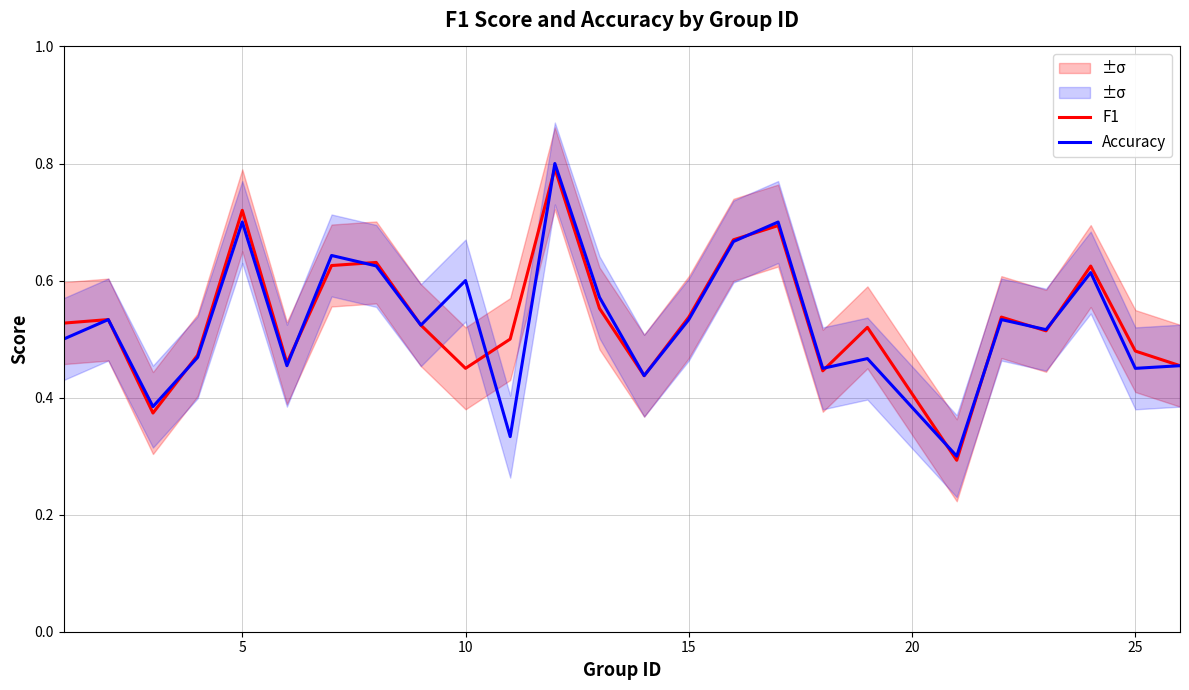

What is the value of the F1 point at the 2nd from the left?

0.5